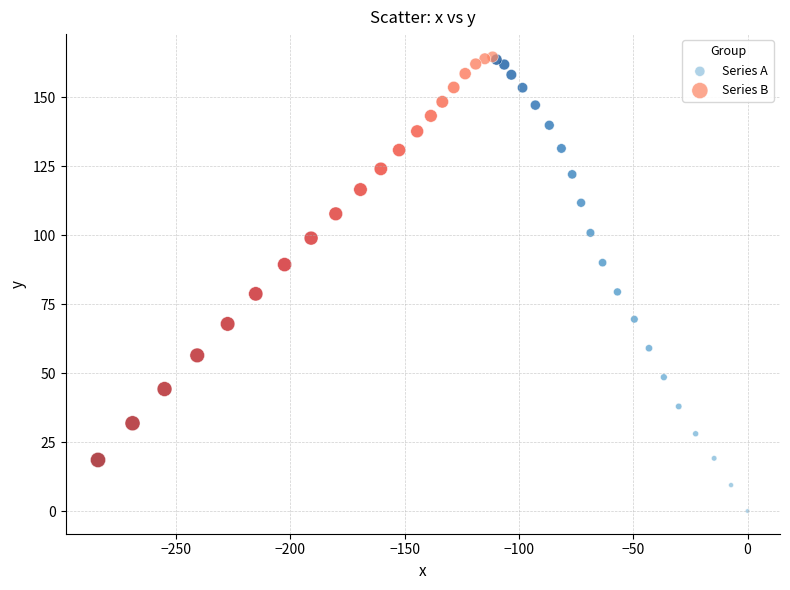

What are all the series names shown in the legend?

Series A, Series B